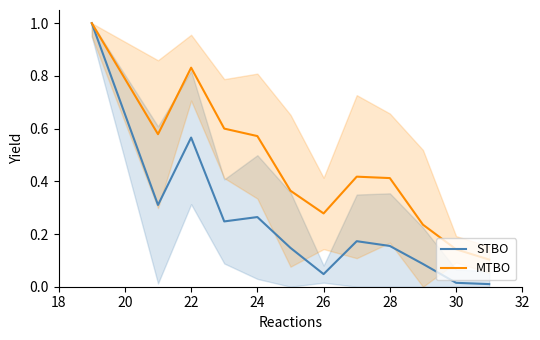

True or false: MTBO has a value of 0.3 at 24.

False